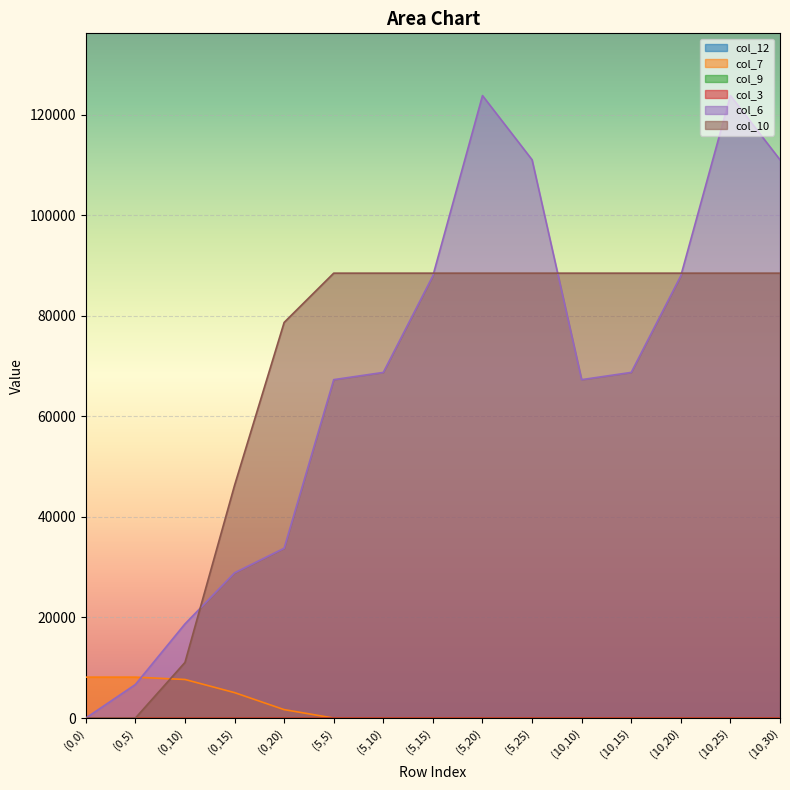

Between (0,0) and (5,15), which series saw the biggest shift?

col_10